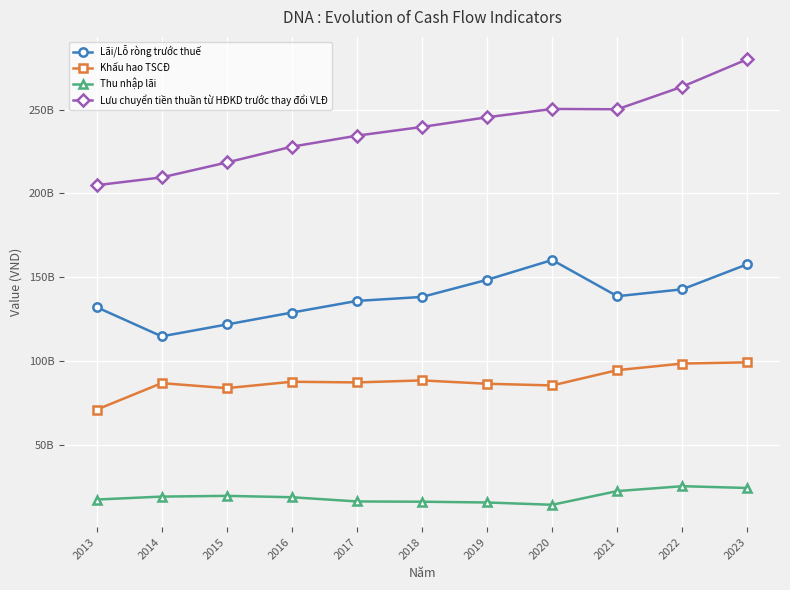

Does the chart have visible grid lines?

Yes